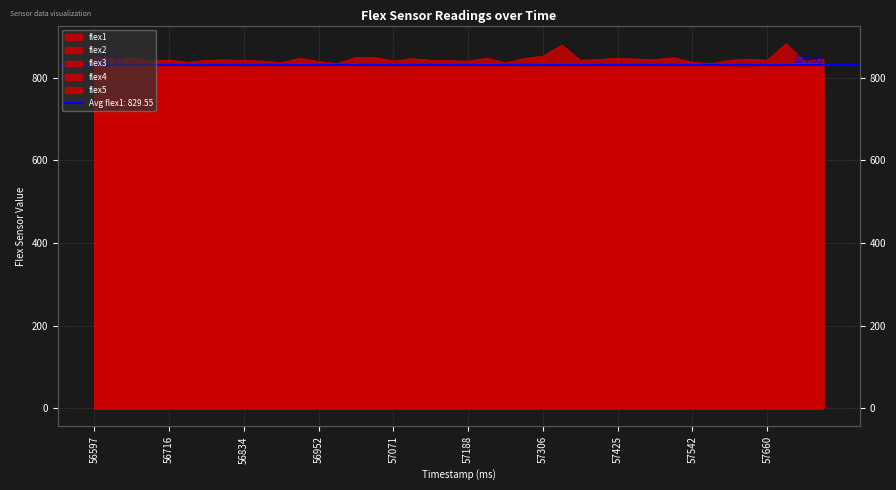

What is the difference between the flex5 values at 56627 and 57011?

3